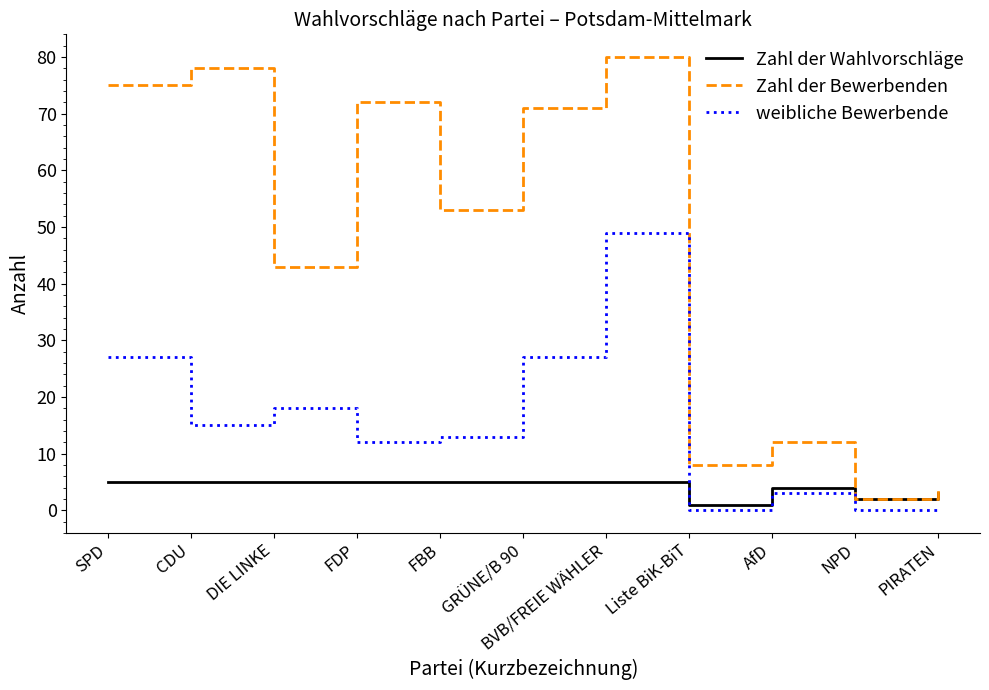

Reading left to right, list all the values displayed in this chart.

Zahl der Wahlvorschläge: SPD=5	CDU=5	DIE LINKE=5	FDP=5	FBB=5	GRÜNE/B 90=5	BVB/FREIE WÄHLER=5	Liste BiK-BiT=1	AfD=4	NPD=2	PIRATEN=3
Zahl der Bewerbenden: SPD=75	CDU=78	DIE LINKE=43	FDP=72	FBB=53	GRÜNE/B 90=71	BVB/FREIE WÄHLER=80	Liste BiK-BiT=8	AfD=12	NPD=2	PIRATEN=4
weibliche Bewerbende: SPD=27	CDU=15	DIE LINKE=18	FDP=12	FBB=13	GRÜNE/B 90=27	BVB/FREIE WÄHLER=49	Liste BiK-BiT=0	AfD=3	NPD=0	PIRATEN=0